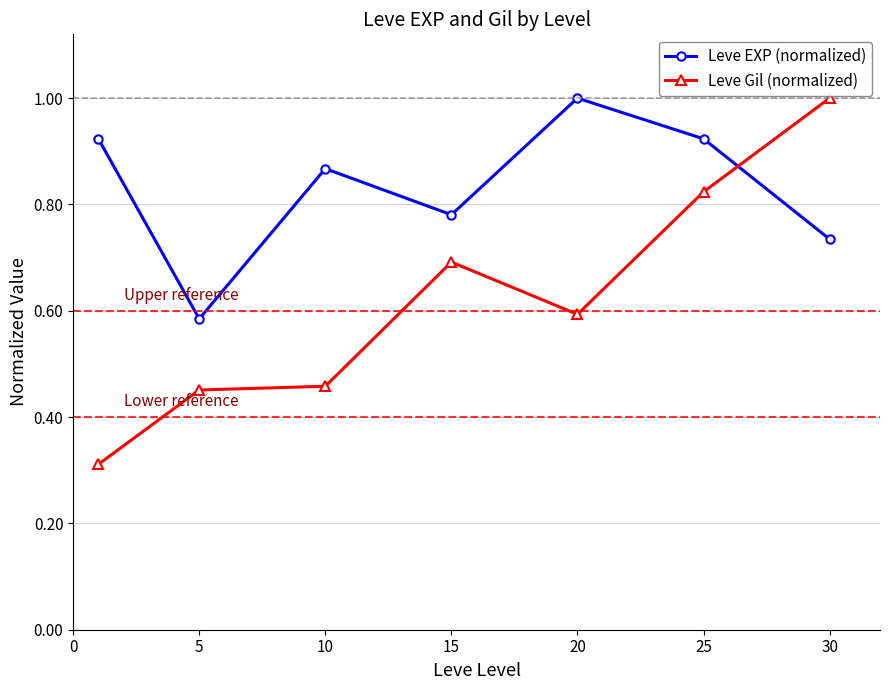

What is the maximum value shown in the chart?

1.0